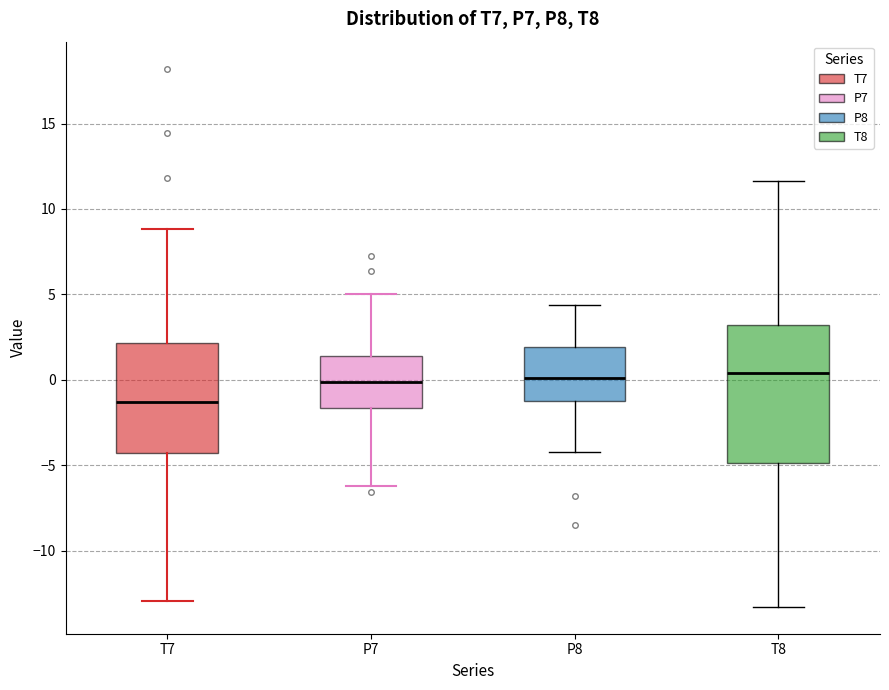

Reading left to right, read every box against the y-axis: the position of its median line, the range the box covers, and the ends of its whiskers. The values are not printed on the chart, so give them approximately, as read against the axis.

T7: median -1.5, box -4.5 to 2.0, whiskers -13.0 to 9.0
P7: median 0.0, box -1.5 to 1.5, whiskers -6.0 to 5.0
P8: median 0.0, box -1.0 to 2.0, whiskers -4.5 to 4.5
T8: median 0.5, box -5.0 to 3.0, whiskers -13.5 to 11.5